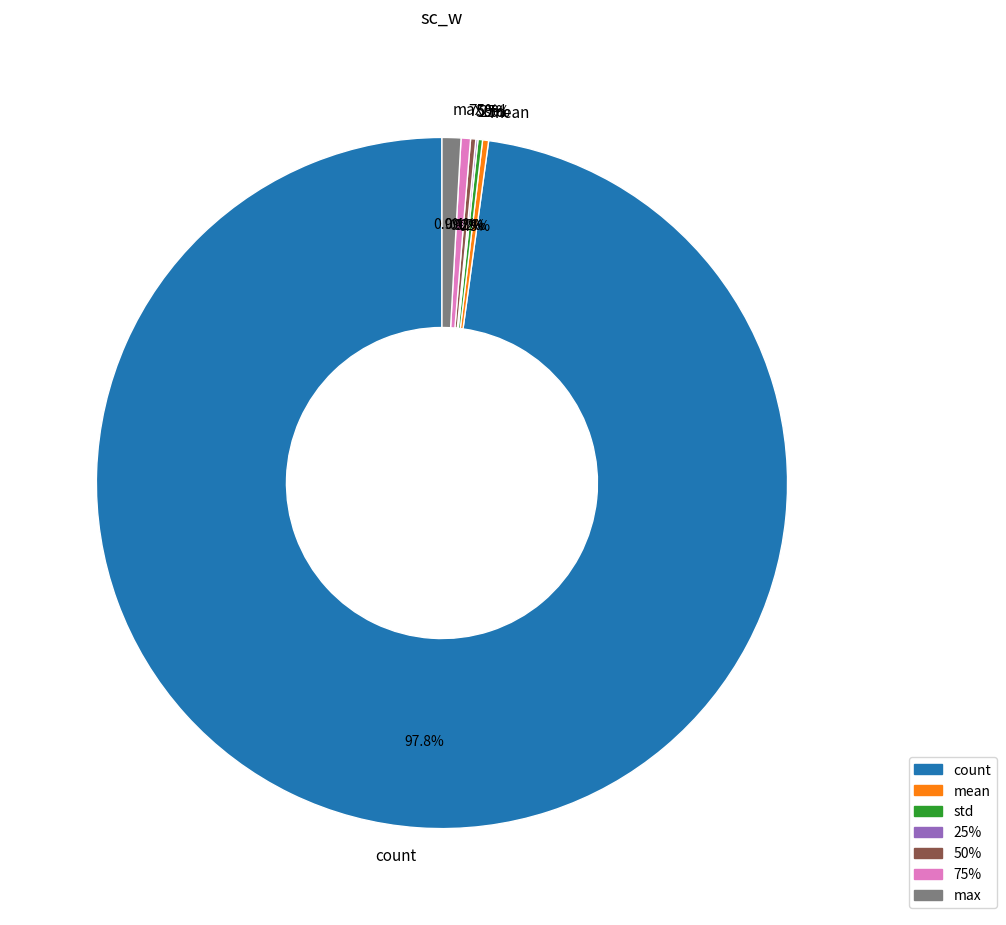

The max slice represents 11% of the pie. True or false?

False